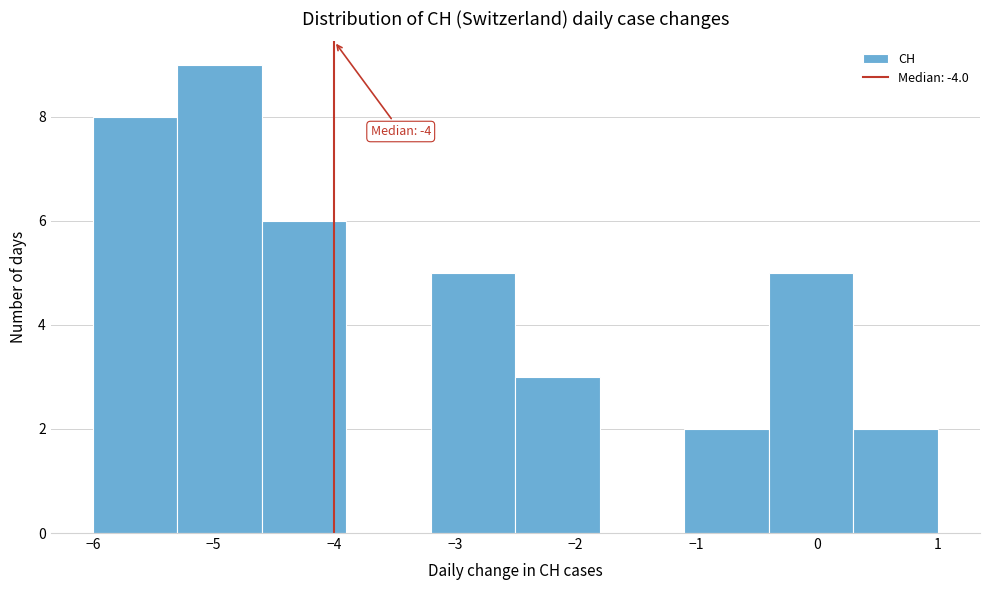

Which range on the x-axis has the tallest bar?

-5.3 to -4.6